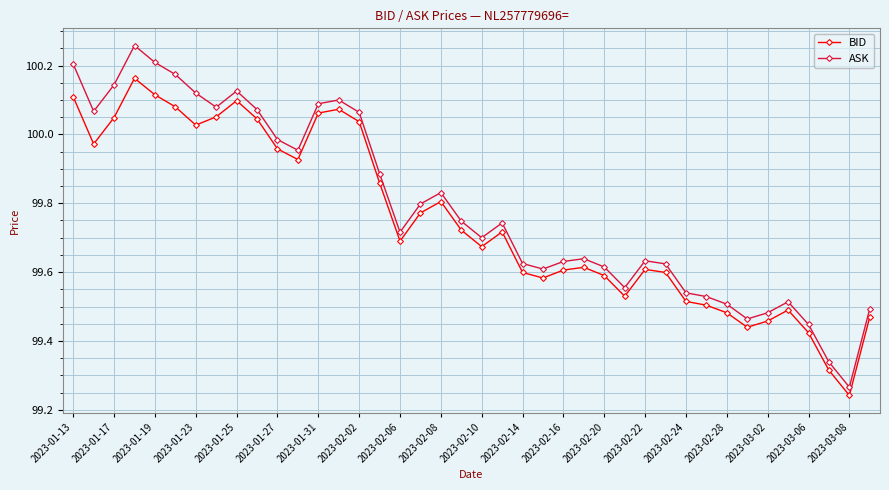

How many series are shown in this chart?

2